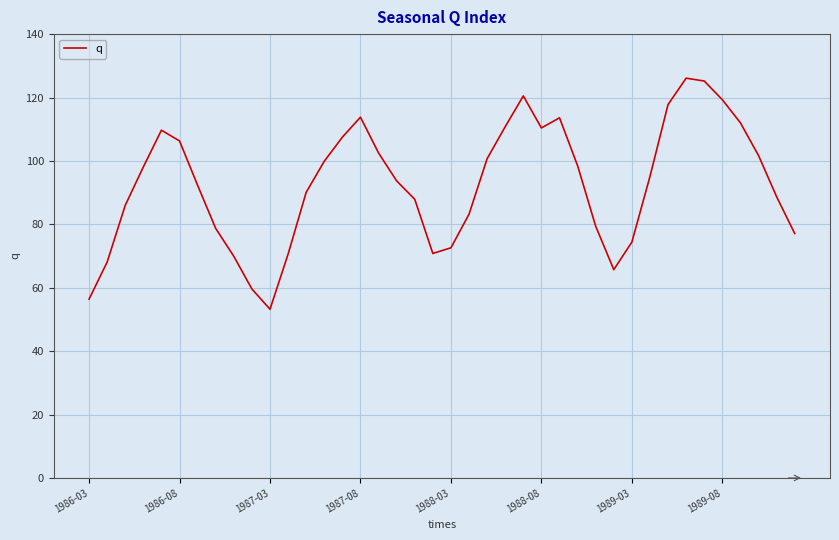

What is the difference between the maximum and minimum values?

72.9